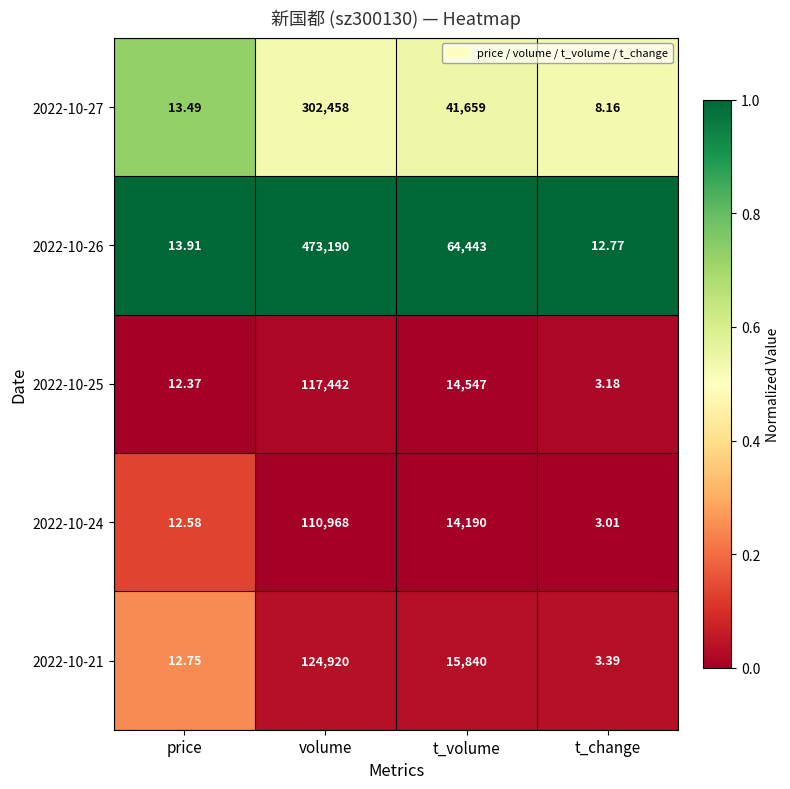

Which category has the highest value across all series?

volume